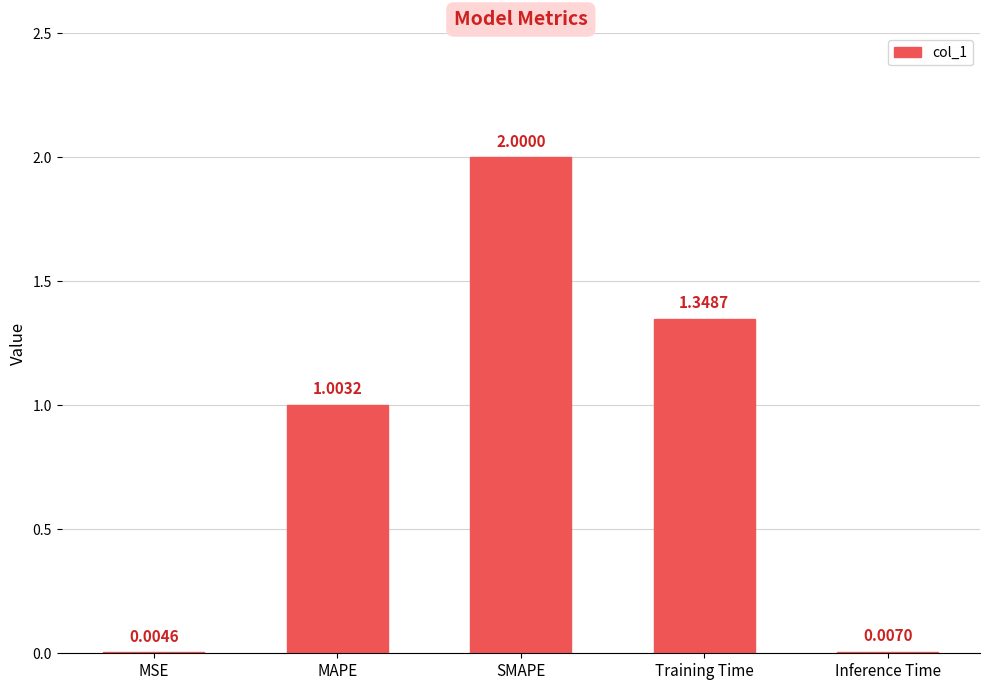

At which category does the chart reach its peak across all series?

SMAPE